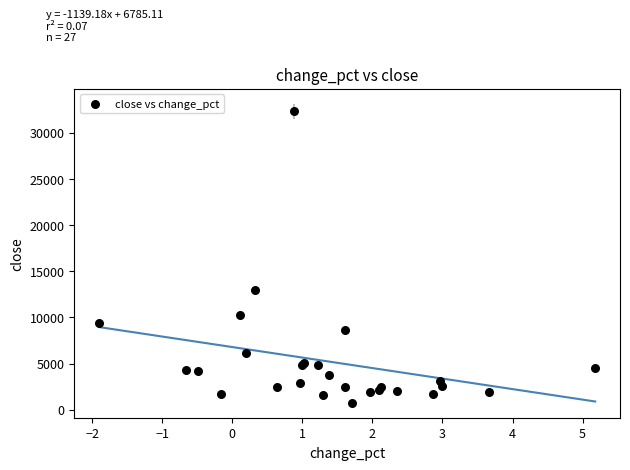

What Y value in the scatter plot is closest to 16541?

13014.0